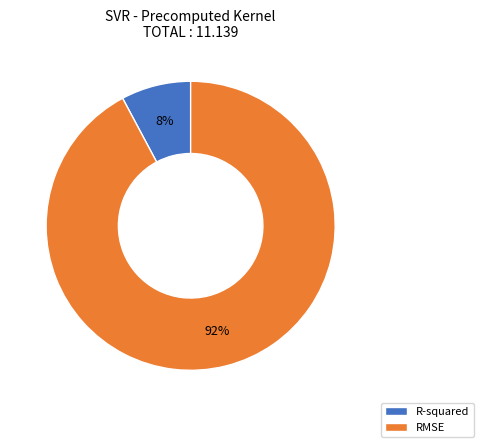

Which slice is the largest?

RMSE